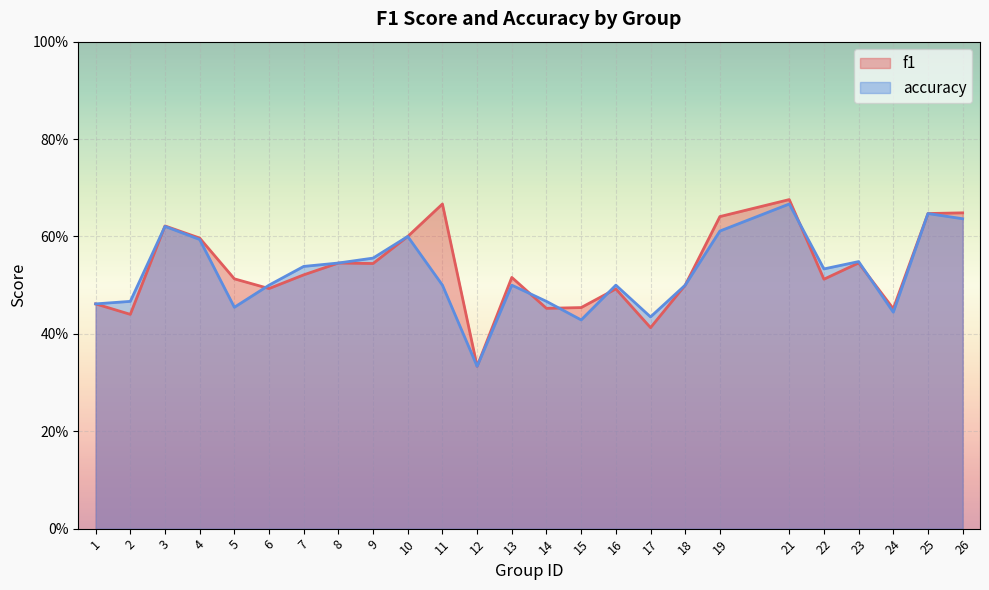

Reading right to left, transcribe all the data shown in this chart.

f1: 26=0.6	25=0.6	24=0.5	23=0.5	22=0.5	21=0.7	19=0.6	18=0.5	17=0.4	16=0.5	15=0.5	14=0.5	13=0.5	12=0.3	11=0.7	10=0.6	9=0.5	8=0.5	7=0.5	6=0.5	5=0.5	4=0.6	3=0.6	2=0.4	1=0.5
accuracy: 26=0.6	25=0.6	24=0.4	23=0.5	22=0.5	21=0.7	19=0.6	18=0.5	17=0.4	16=0.5	15=0.4	14=0.5	13=0.5	12=0.3	11=0.5	10=0.6	9=0.6	8=0.5	7=0.5	6=0.5	5=0.5	4=0.6	3=0.6	2=0.5	1=0.5